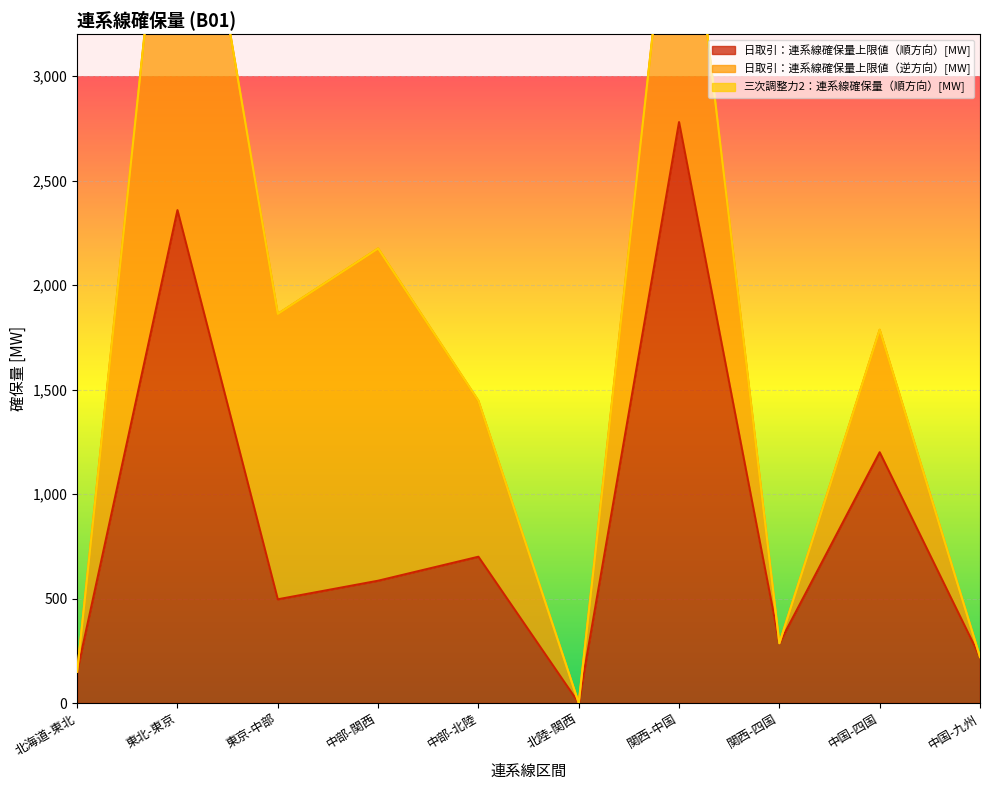

The 日取引：連系線確保量上限値（順方向）[MW] series shows 1200.0 at 中国-四国. True or false?

True